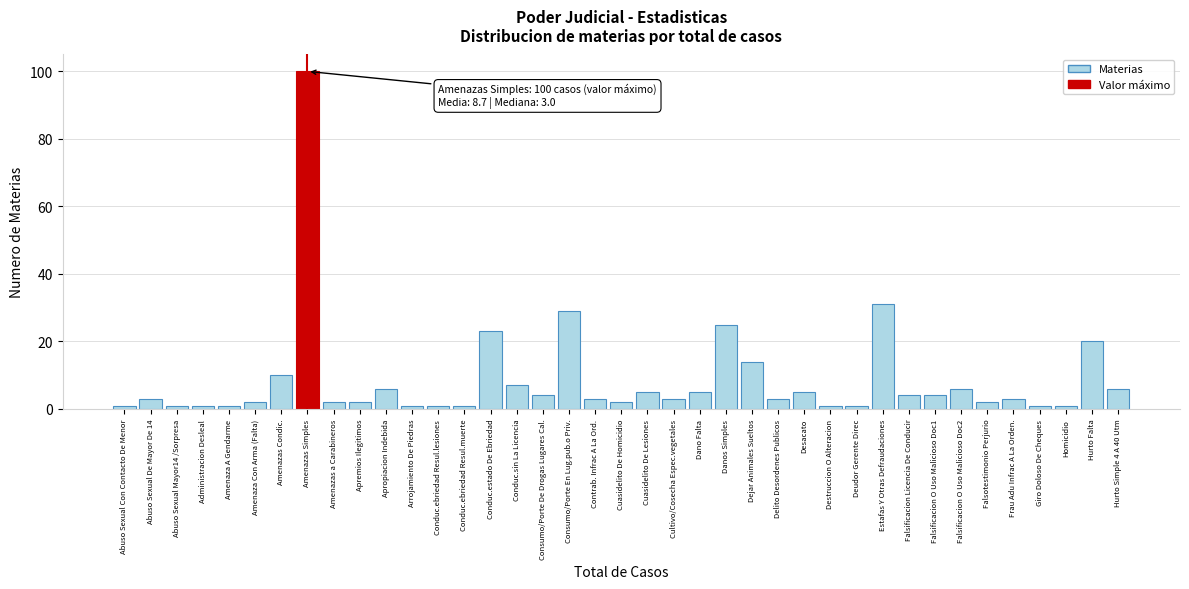

What is the label of the 37th bar from the right?

Abuso Sexual Mayor14 /Sorpresa